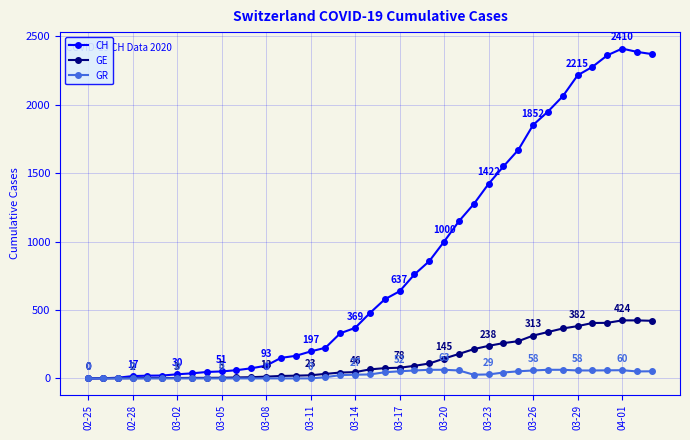

What is the maximum value for GE?

424